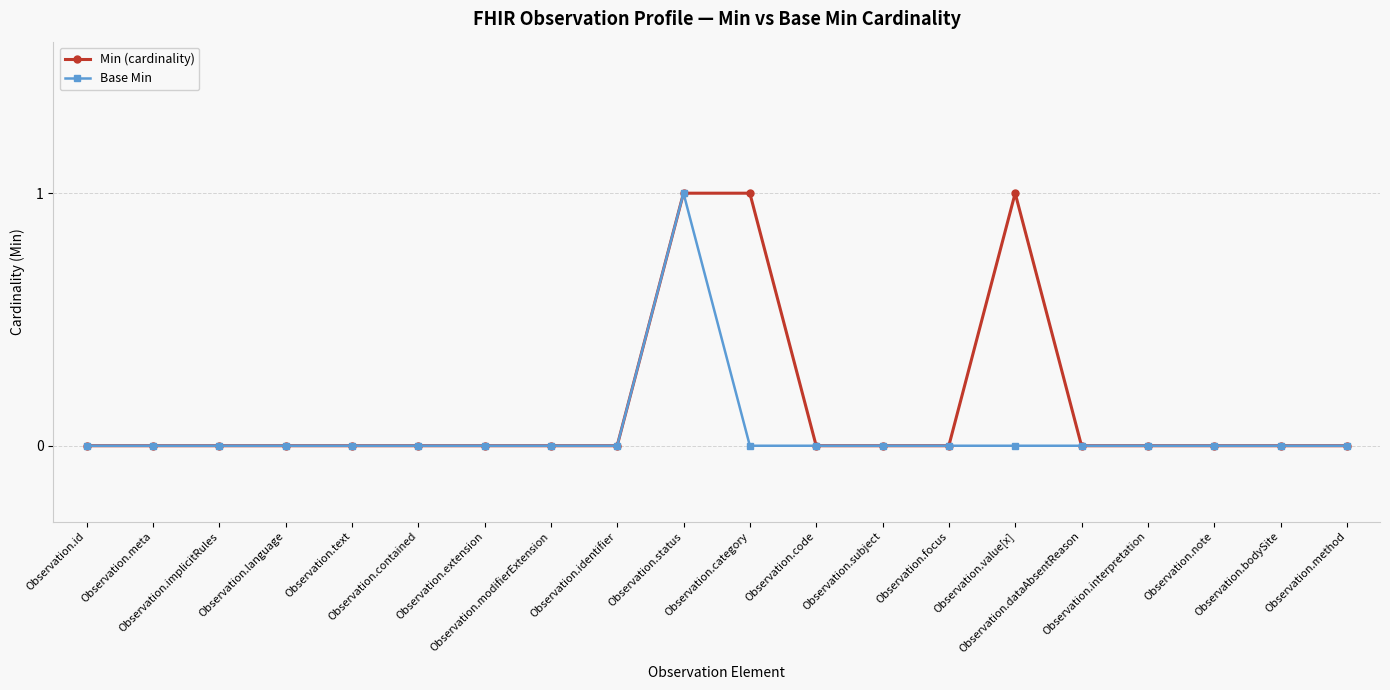

Reading right to left, transcribe all the data shown in this chart.

Min (cardinality): Observation.method=0	Observation.bodySite=0	Observation.note=0	Observation.interpretation=0	Observation.dataAbsentReason=0	Observation.value[x]=1	Observation.focus=0	Observation.subject=0	Observation.code=0	Observation.category=1	Observation.status=1	Observation.identifier=0	Observation.modifierExtension=0	Observation.extension=0	Observation.contained=0	Observation.text=0	Observation.language=0	Observation.implicitRules=0	Observation.meta=0	Observation.id=0
Base Min: Observation.method=0	Observation.bodySite=0	Observation.note=0	Observation.interpretation=0	Observation.dataAbsentReason=0	Observation.value[x]=0	Observation.focus=0	Observation.subject=0	Observation.code=0	Observation.category=0	Observation.status=1	Observation.identifier=0	Observation.modifierExtension=0	Observation.extension=0	Observation.contained=0	Observation.text=0	Observation.language=0	Observation.implicitRules=0	Observation.meta=0	Observation.id=0